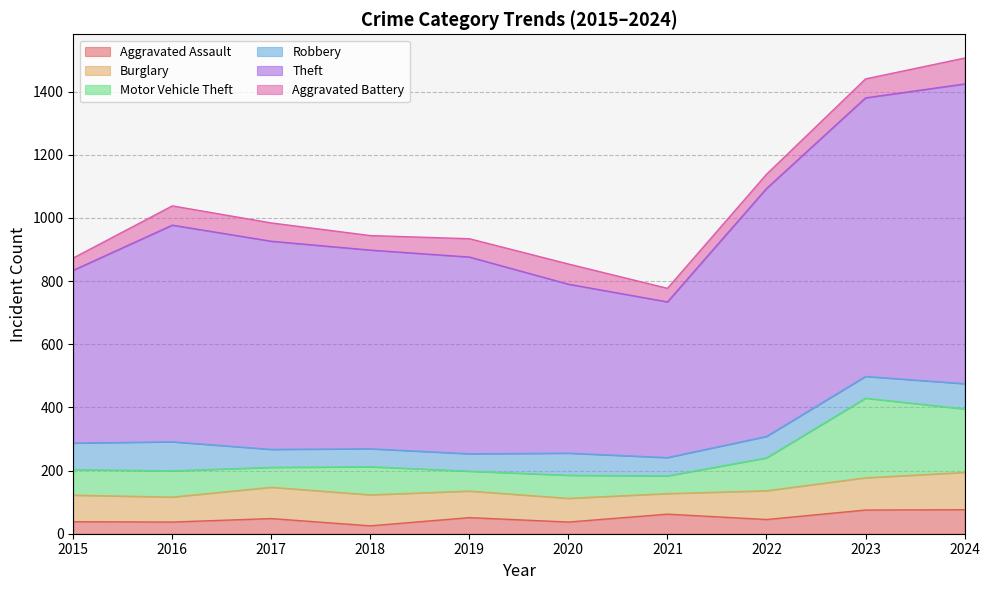

Does the chart have visible grid lines?

Yes